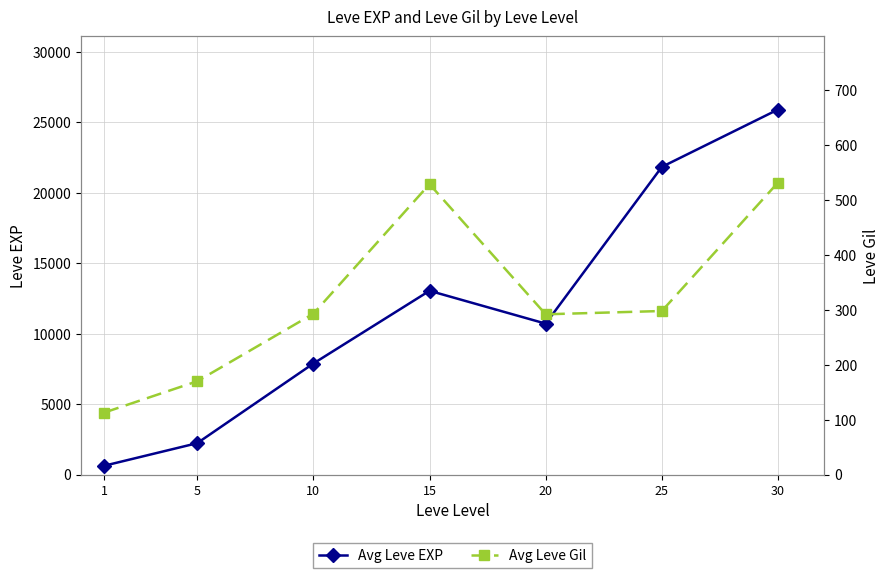

The value of Avg Leve EXP at 25 is 21830. True or false?

True